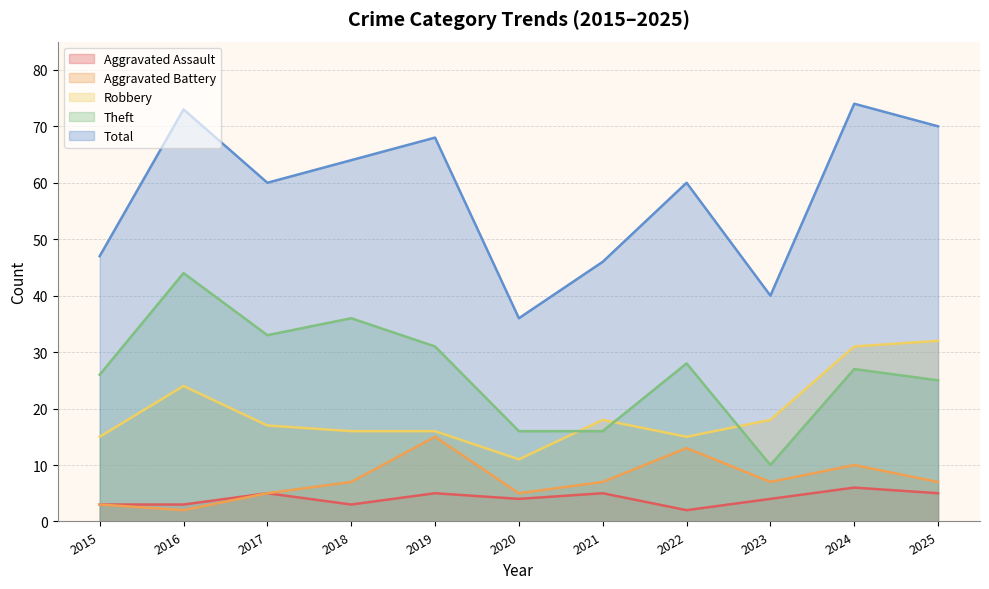

How many times do Theft and Robbery cross each other?

3